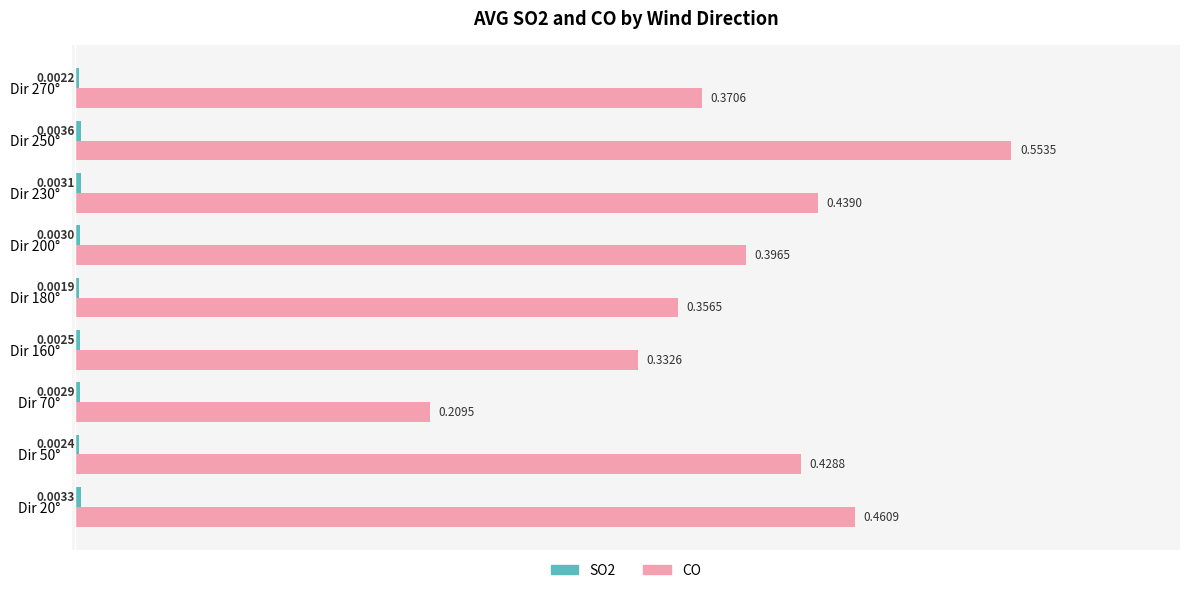

Which series changed the most between Dir 50° and Dir 70°?

CO